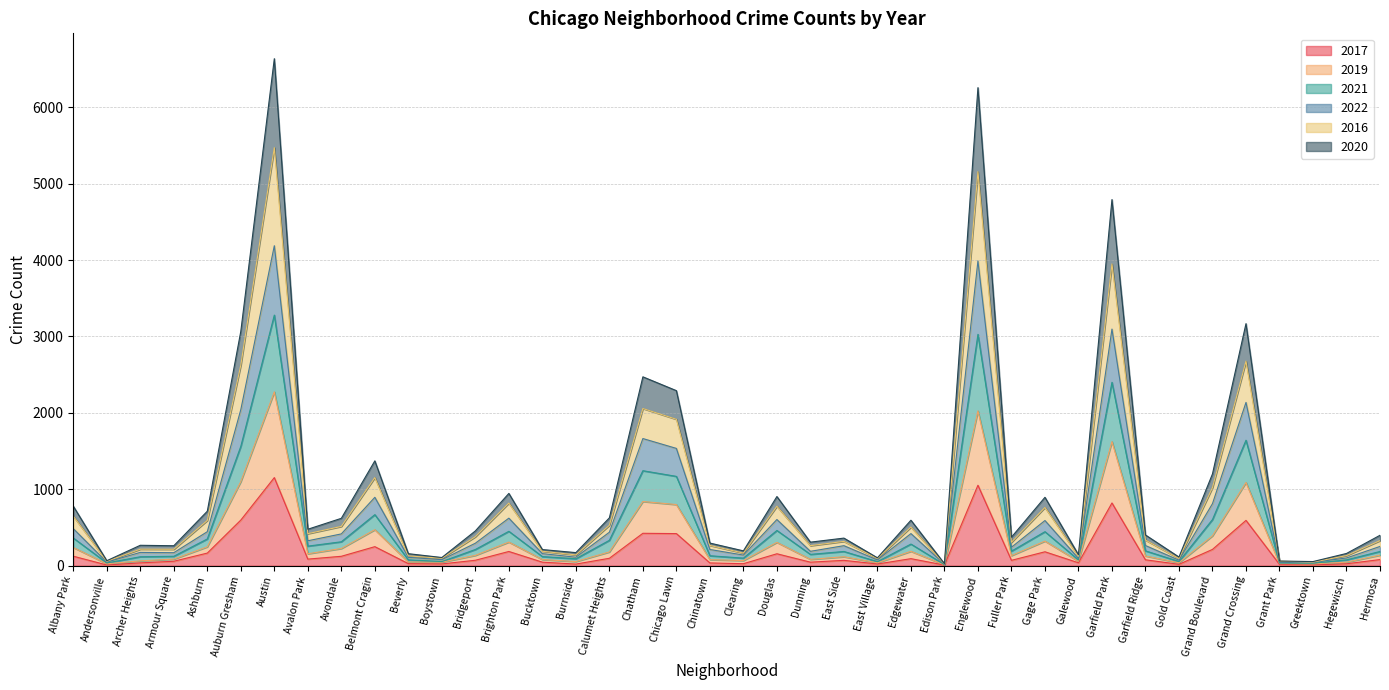

In 2019, how many points are higher than both neighbors (excluding endpoints)?

11